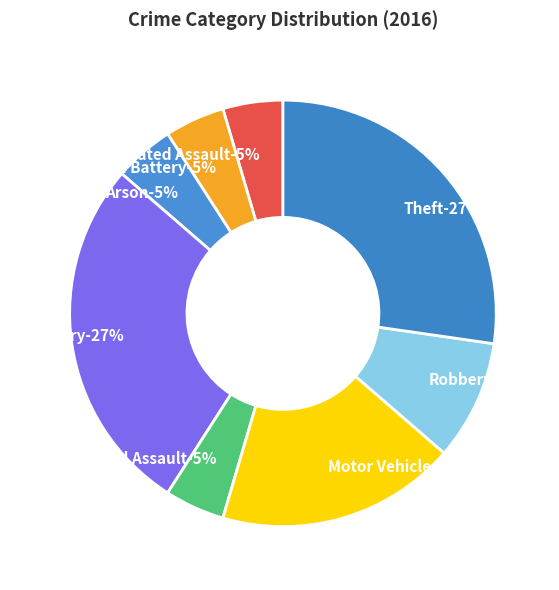

To the nearest percent, what is the average slice percentage?

11%